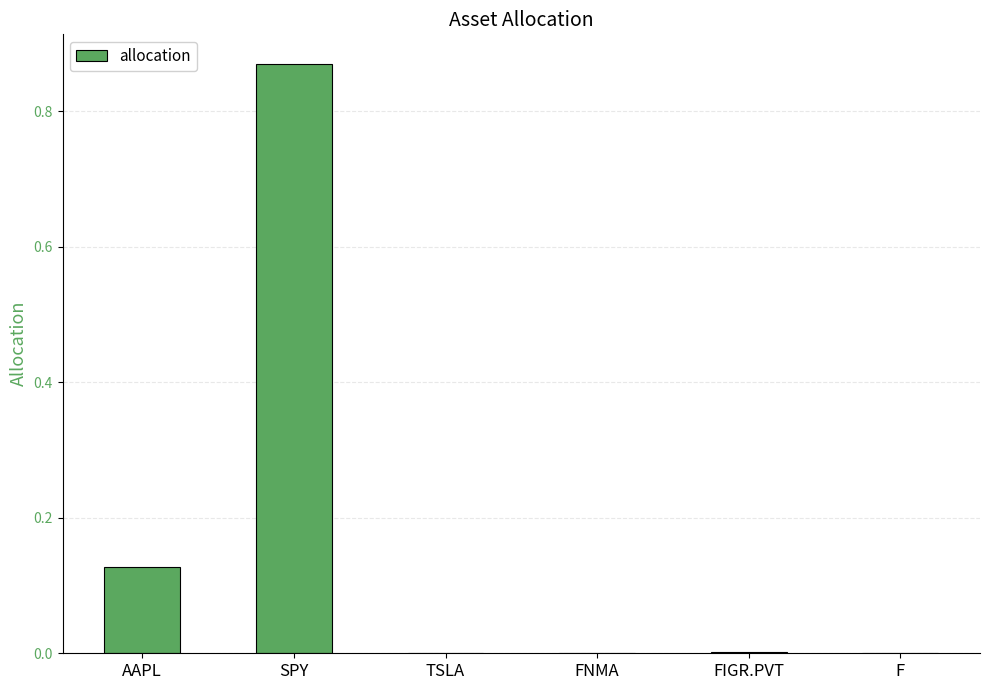

True or false: the data shows 0.2 at AAPL.

False